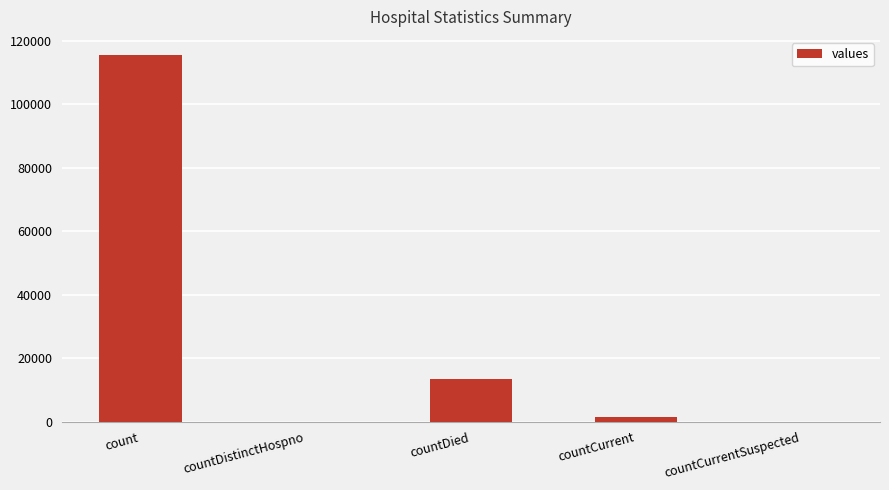

True or false: the data shows 61761 at countDistinctHospno.

False